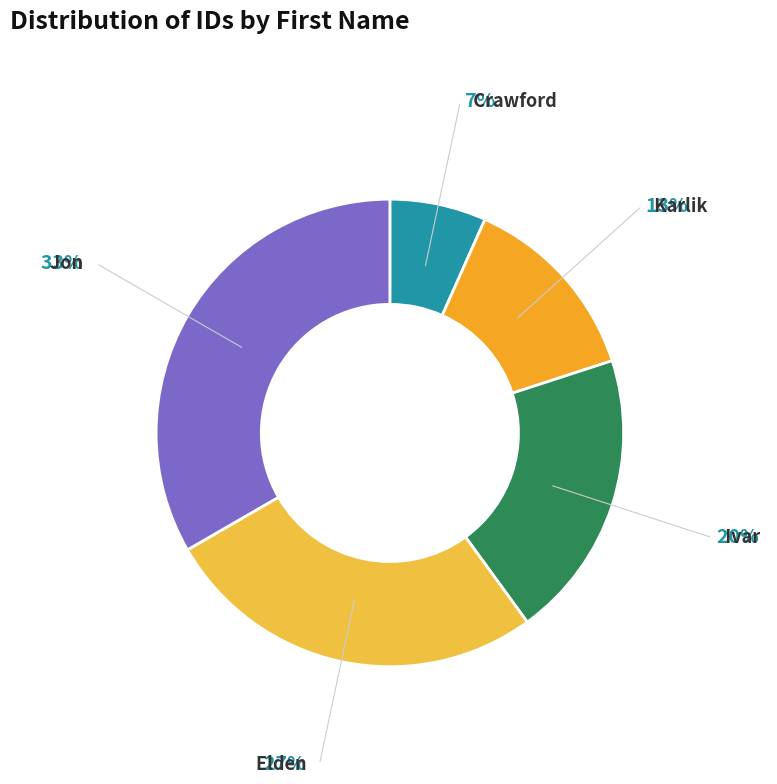

Count the number of slices in the pie.

5